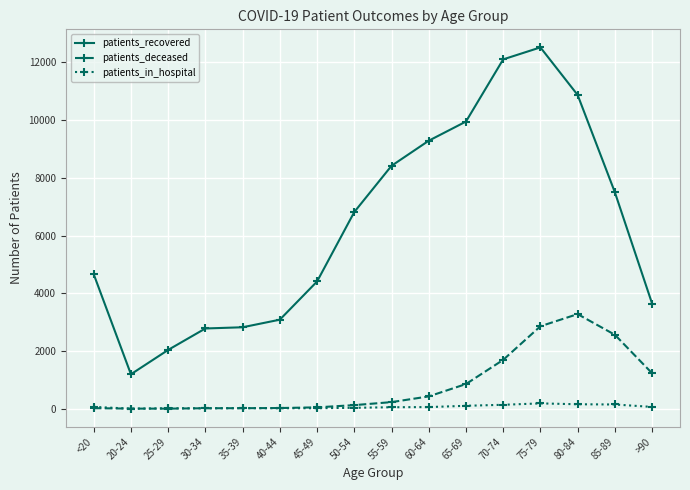

What is the highest value of the patients_deceased series?

3279